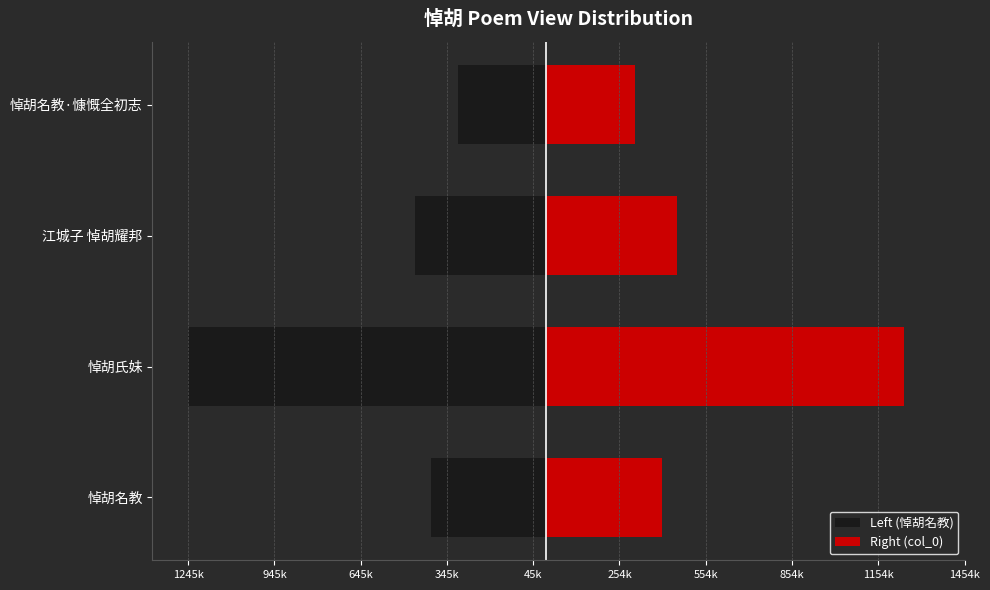

Reading left to right, what are all the values shown in this chart?

Left (悼胡名教): -402457	-1245518	-454983	-306729
Right (col_0): 402457	1245518	454983	306729